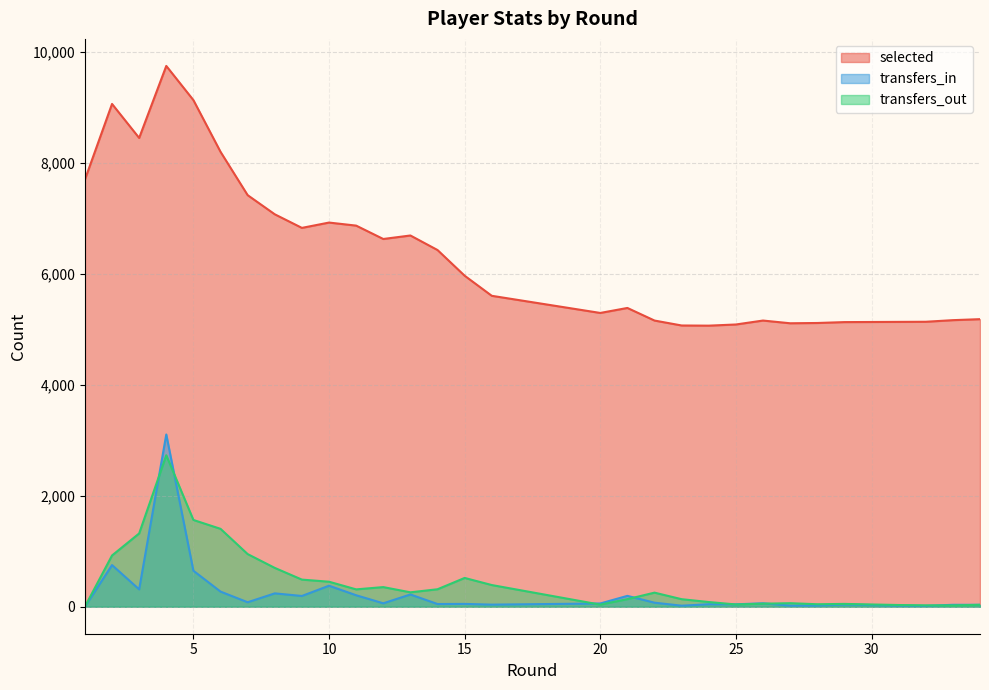

Is it true that transfers_out equals 312 at 11?

True